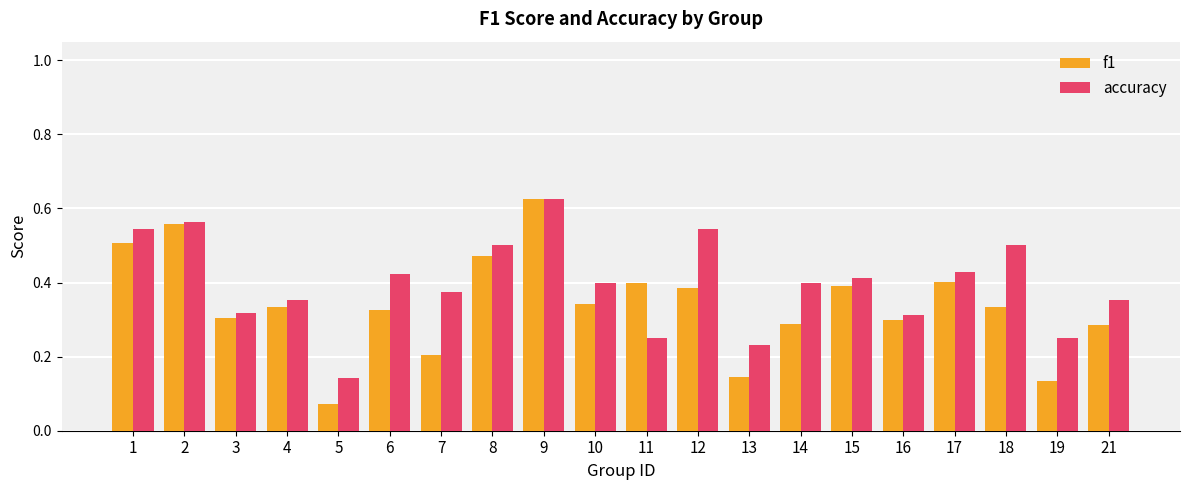

At which label is accuracy closest to 0?

5